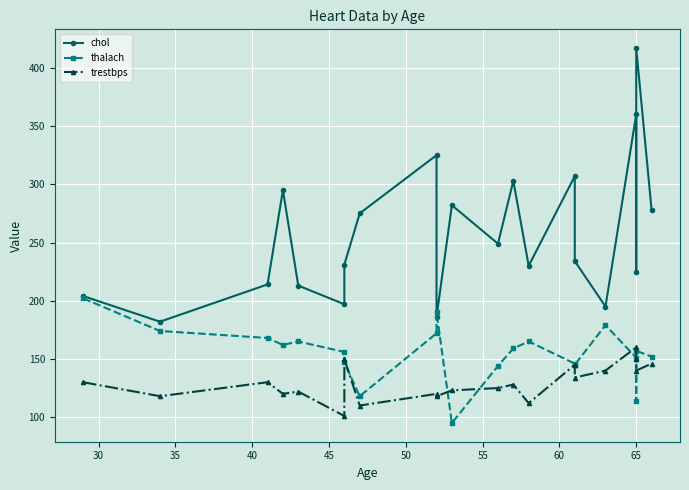

Is the value of chol at 25 greater than the value of thalach at 17?

Yes